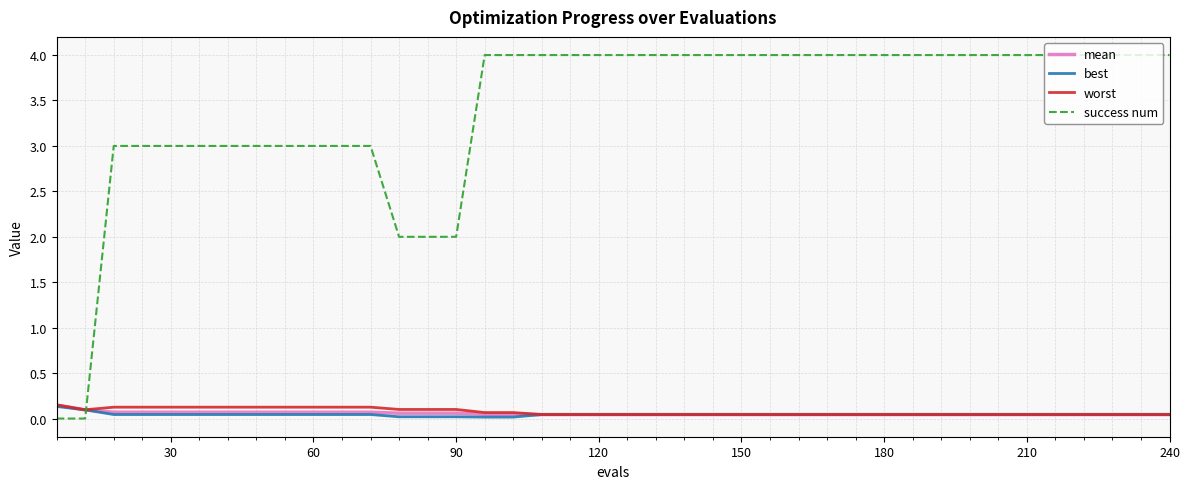

Which series has the largest total across all categories?

success num